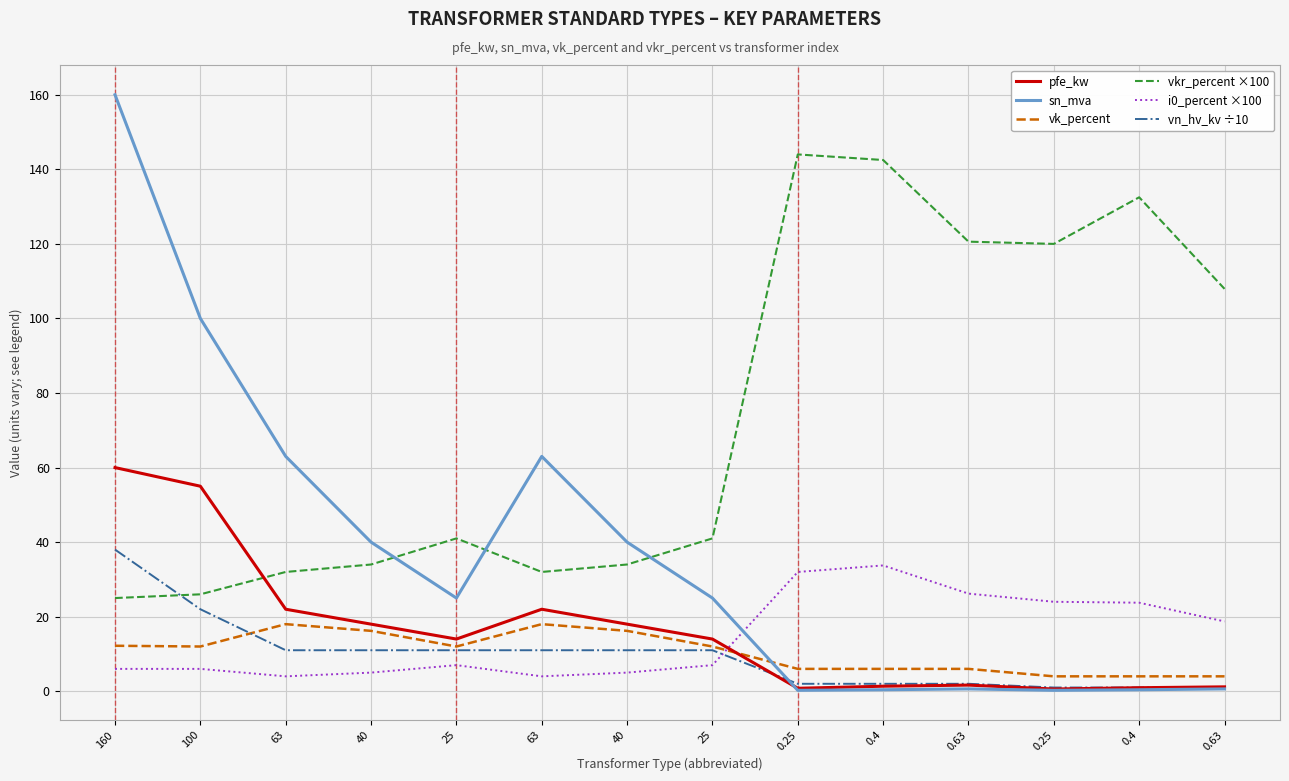

What is the difference between the highest and lowest values at 0.25?

143.8